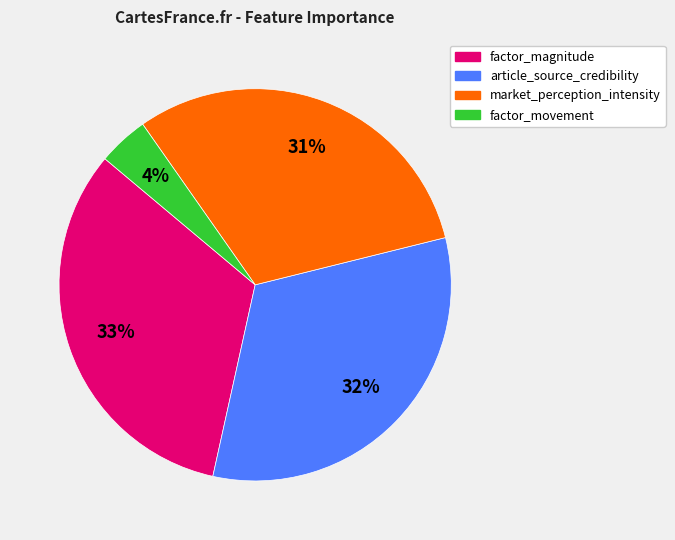

Count the number of slices in the pie.

4